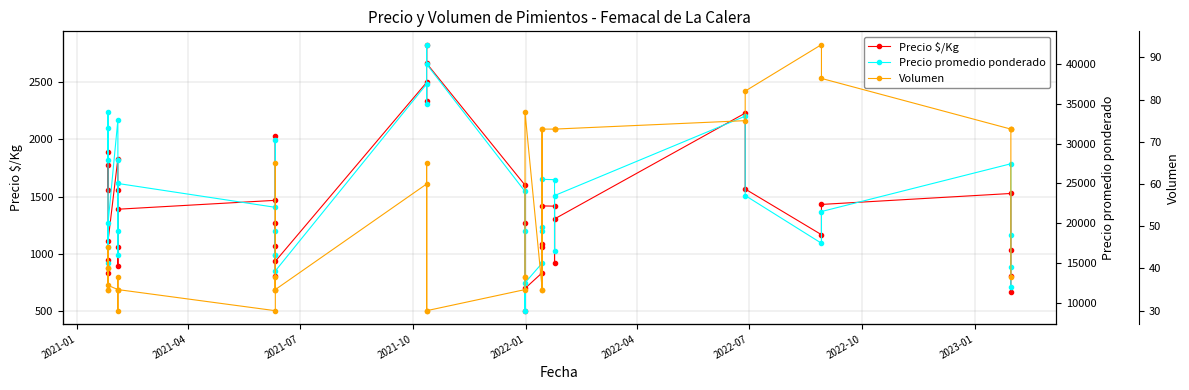

How many interior local peaks does the Precio $/Kg series have?

10